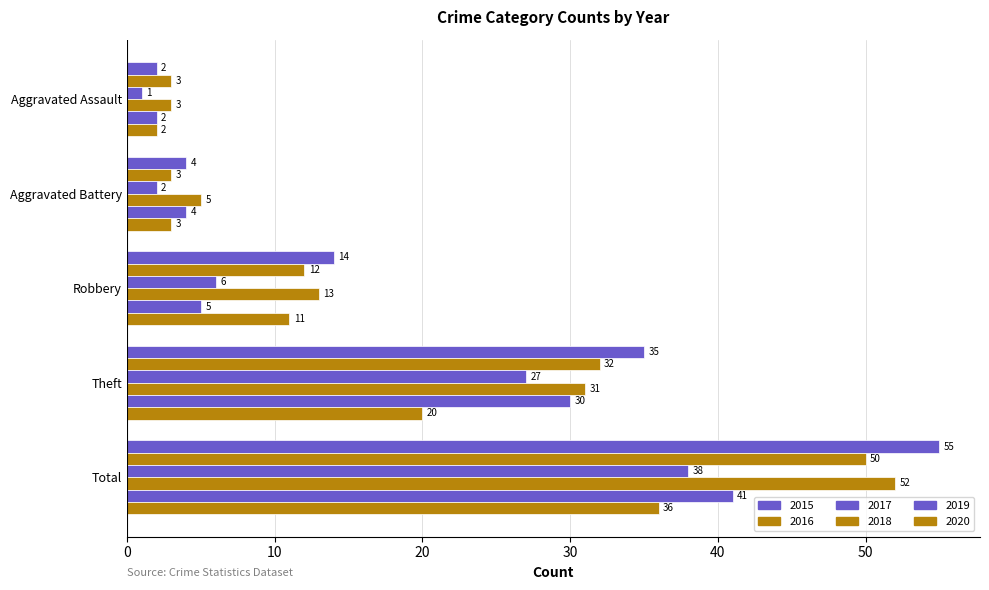

Read the 2016 value at Robbery.

12